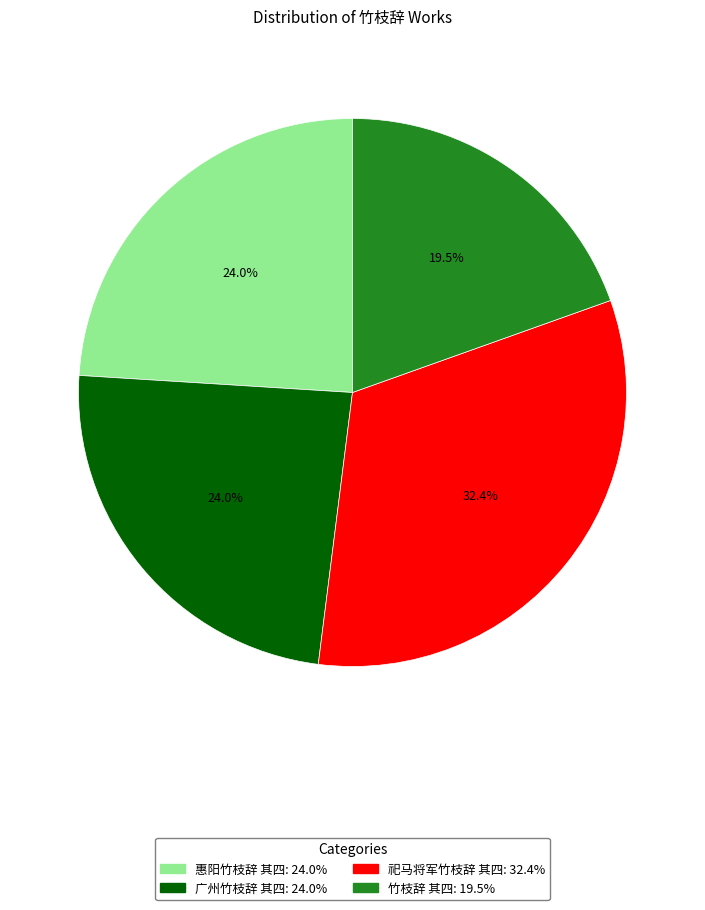

Approximately how many times larger is the value at 竹枝辞 其四 compared to 广州竹枝辞 其四?

0.8